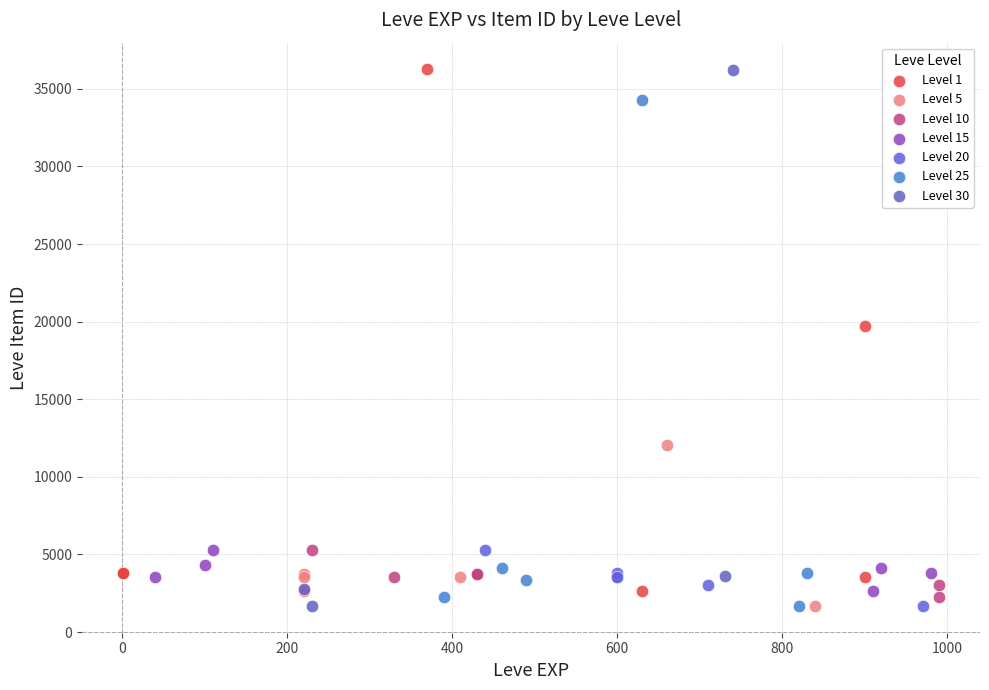

What are all the series names shown in the legend?

Level 1, Level 5, Level 10, Level 15, Level 20, Level 25, Level 30